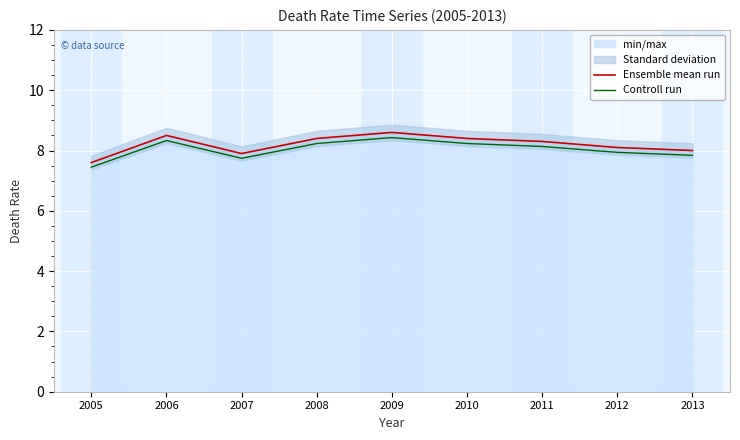

Is the value of Ensemble mean run at 2009 greater than the value of Controll run at 2007?

Yes